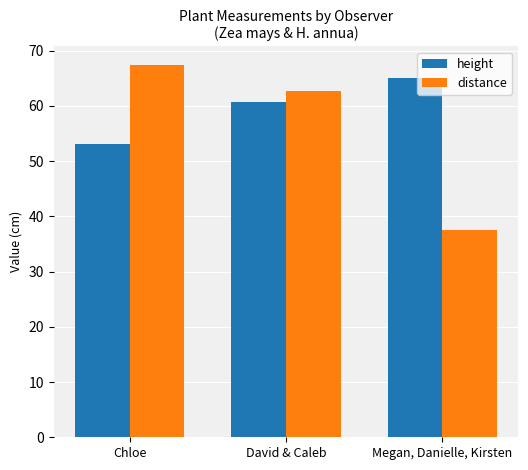

What is the average value of the distance series?

55.8